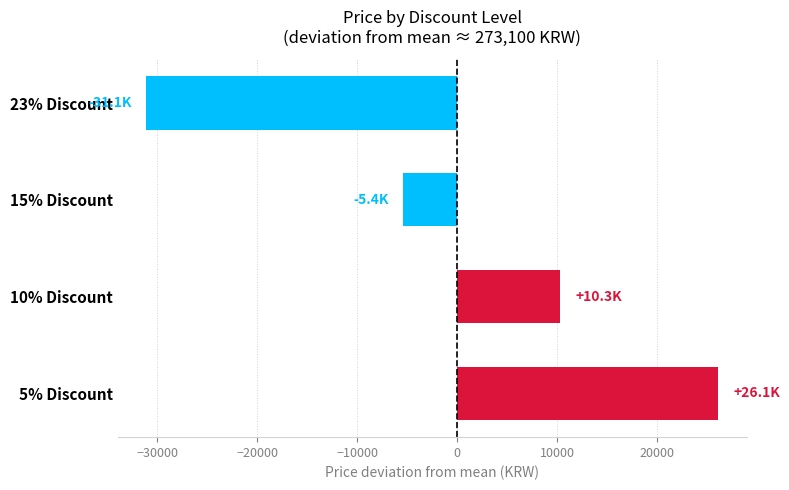

What is the label of the 1st bar from the top?

23% Discount